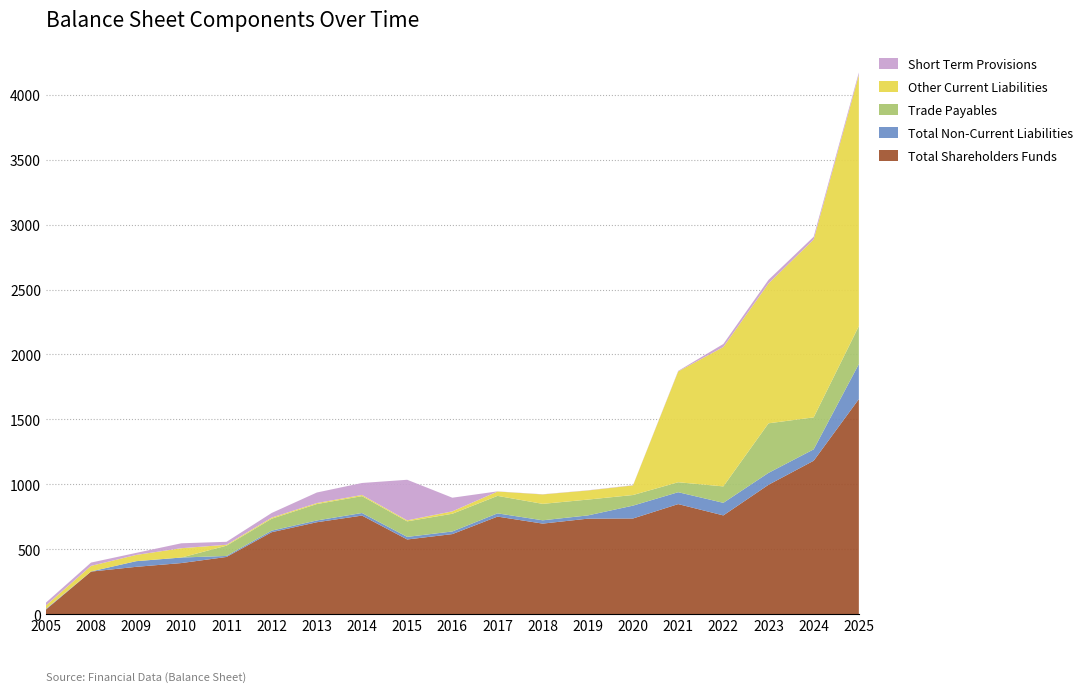

Reading left to right, list all the values displayed in this chart.

Total Shareholders Funds: 2005=35.2	2008=328.2	2009=364.8	2010=393.9	2011=440.9	2012=631.5	2013=708.3	2014=759.5	2015=575.5	2016=616.9	2017=751.7	2018=697.7	2019=735.8	2020=737.2	2021=848.0	2022=760.8	2023=996.7	2024=1181.9	2025=1656.4
Total Non-Current Liabilities: 2005=5.5	2008=1.1	2009=43.5	2010=42.6	2011=7.9	2012=12.0	2013=13.7	2014=19.9	2015=19.9	2016=20.3	2017=25.0	2018=25.5	2019=25.1	2020=99.0	2021=91.5	2022=97.0	2023=91.7	2024=87.6	2025=269.9
Trade Payables: 2005=0.0	2008=0.0	2009=0.0	2010=0.0	2011=79.0	2012=91.9	2013=126.5	2014=129.9	2015=119.6	2016=136.4	2017=134.6	2018=126.6	2019=121.8	2020=81.7	2021=76.8	2022=126.4	2023=381.6	2024=246.3	2025=292.2
Other Current Liabilities: 2005=26.4	2008=42.8	2009=48.1	2010=71.8	2011=6.9	2012=8.5	2013=7.7	2014=8.9	2015=7.7	2016=18.5	2017=33.6	2018=72.6	2019=70.1	2020=74.0	2021=853.3	2022=1073.5	2023=1077.4	2024=1369.8	2025=1934.6
Short Term Provisions: 2005=21.6	2008=25.5	2009=15.8	2010=38.0	2011=22.8	2012=35.7	2013=81.1	2014=92.4	2015=312.5	2016=105.1	2017=1.1	2018=1.4	2019=1.5	2020=1.8	2021=4.0	2022=23.4	2023=27.4	2024=21.2	2025=18.2